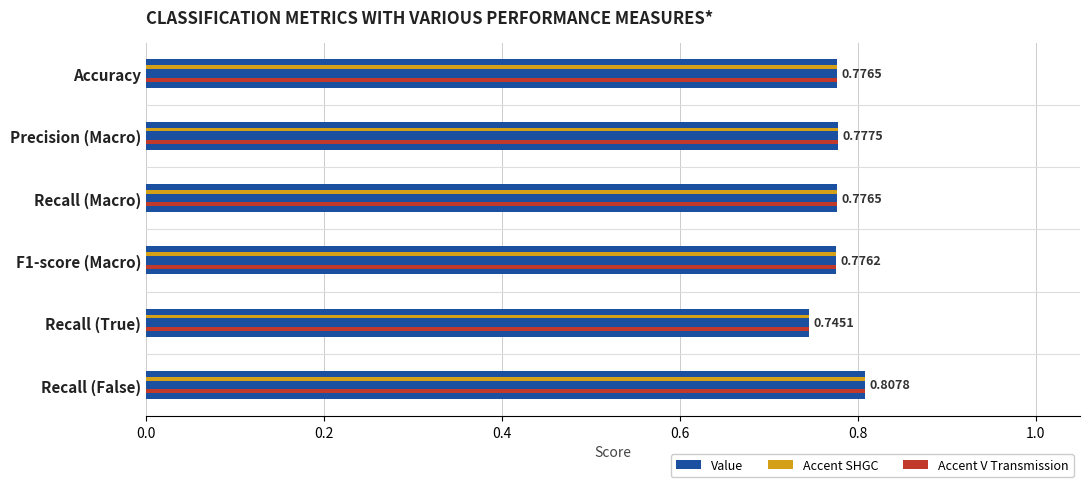

Which has a higher value, Precision (Macro) or Accuracy?

Precision (Macro)